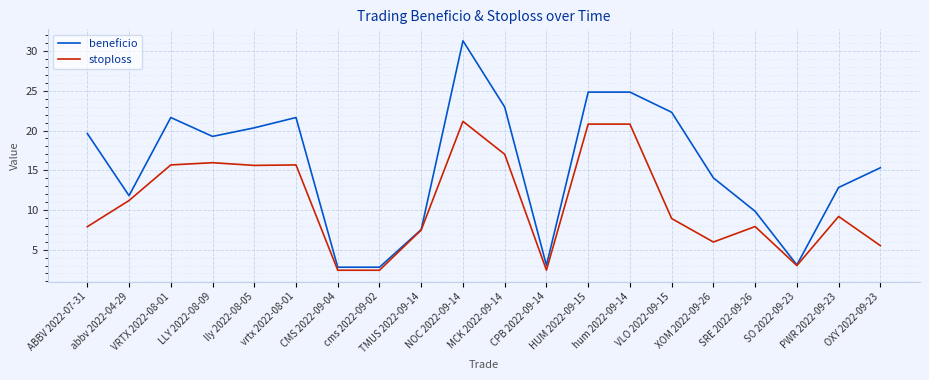

Which series has the largest total across all categories?

beneficio